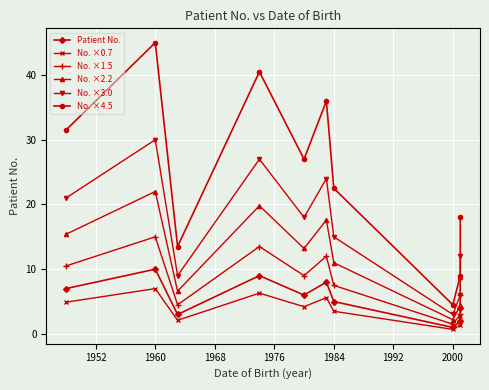

Is the value of No. ×4.5 at 1968 greater than the value of No. ×3.0 at 1944?

Yes